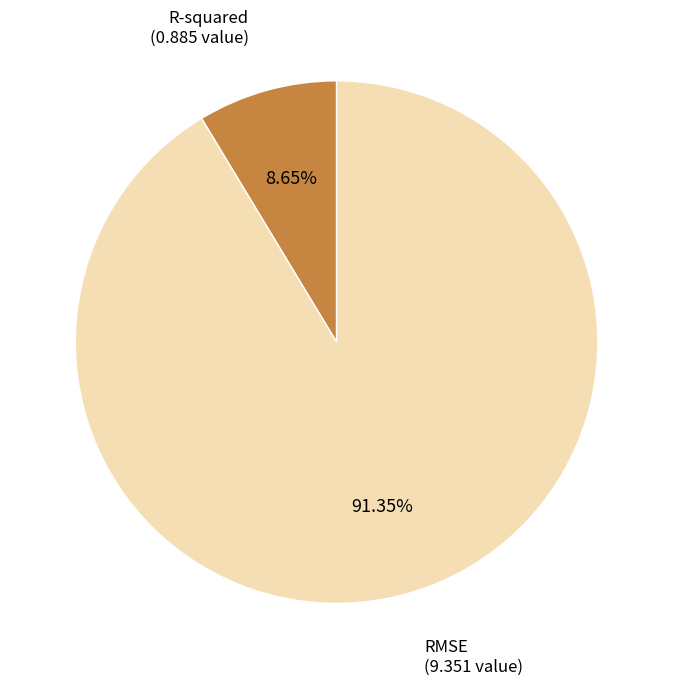

Does R-squared represent more than half of the total?

No